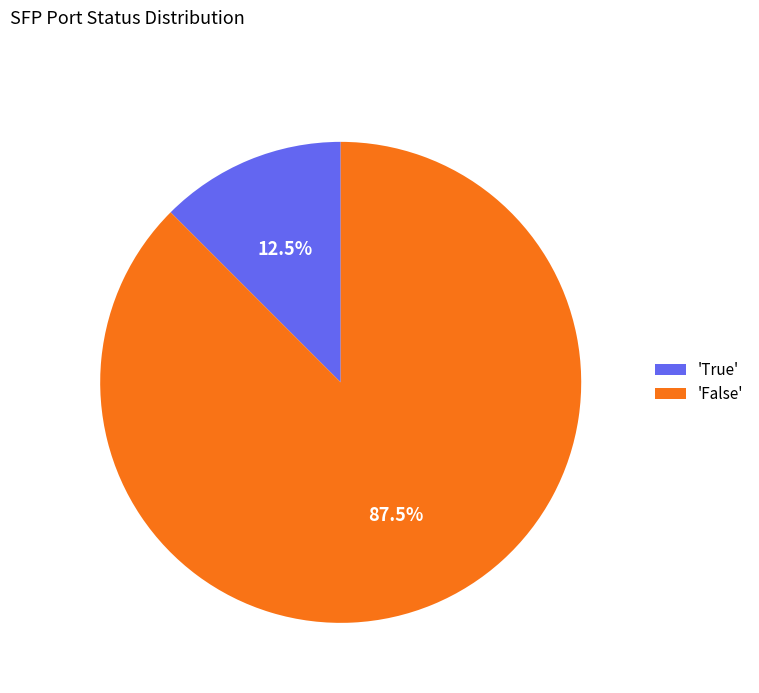

Which has a higher value, 'True' or 'False'?

'False'